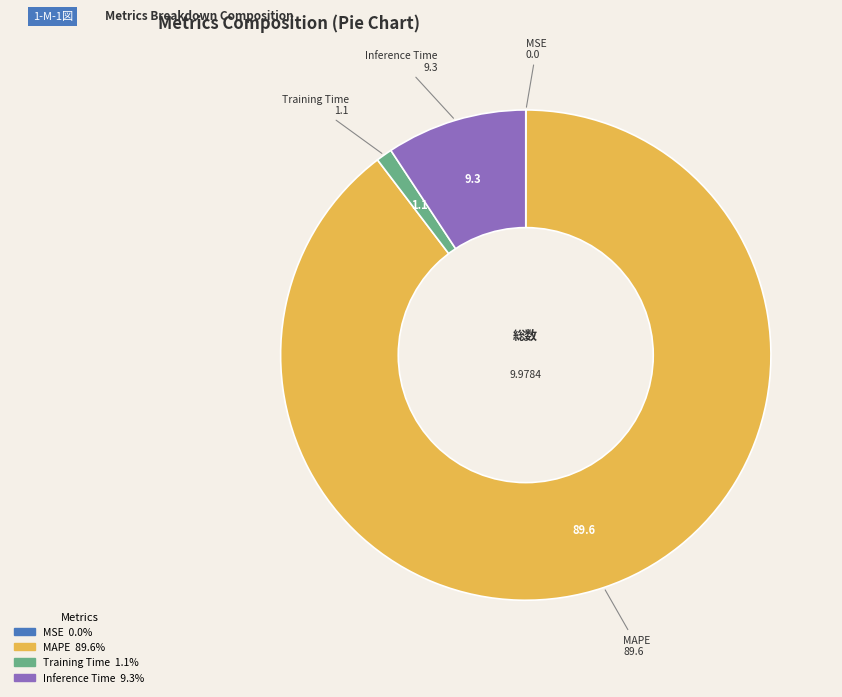

Is there a majority slice in this chart?

Yes